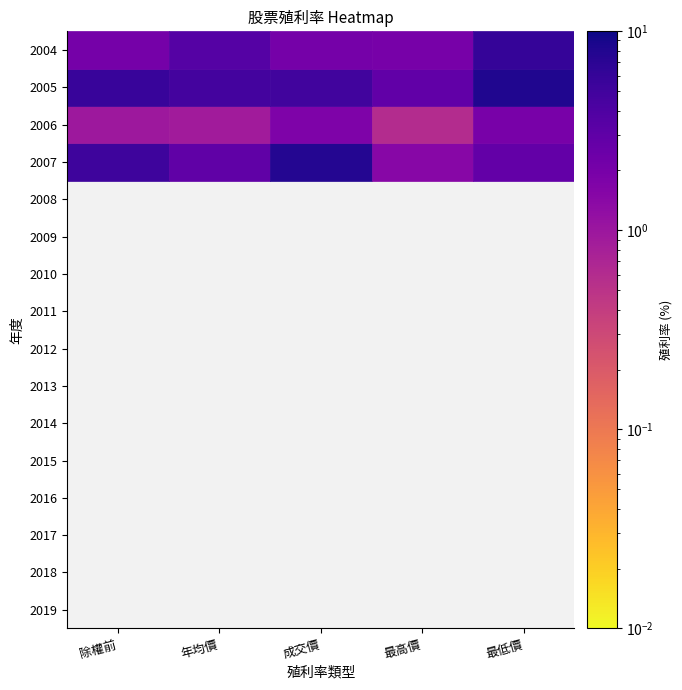

Rank the series by their average value, from highest to lowest.

最低價, 成交價, 除權前, 年均價, 最高價